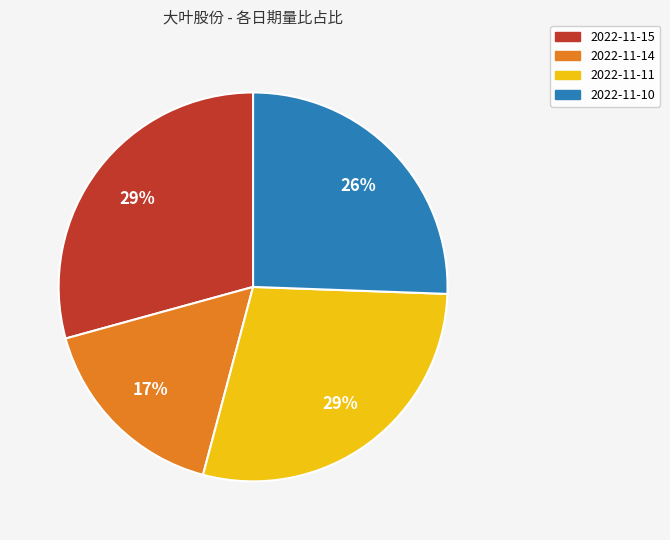

True or false: 2022-11-15 accounts for 18% of the total.

False